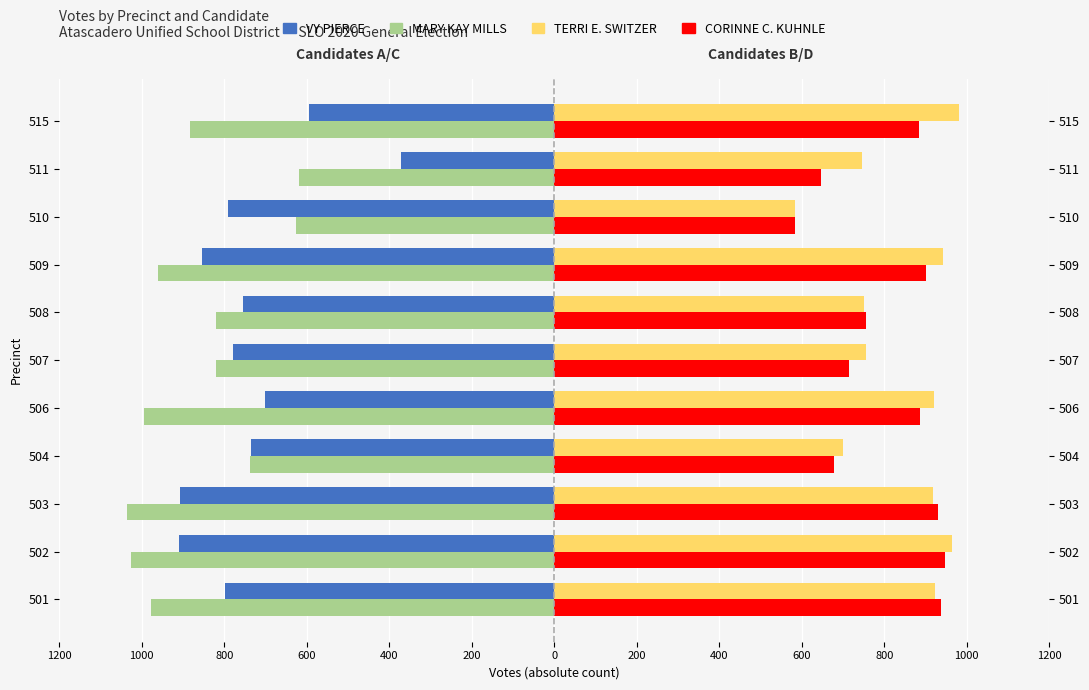

Between 504 and 506, which is larger?

506